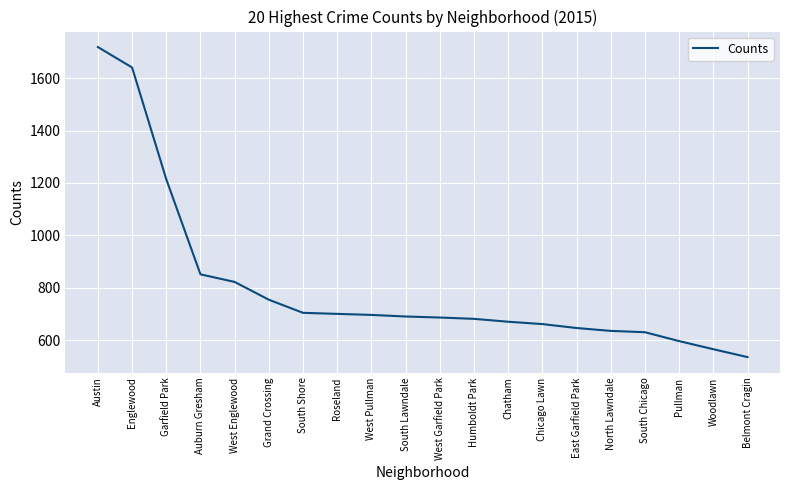

What is the sum of the values at Chatham and Roseland?

1370